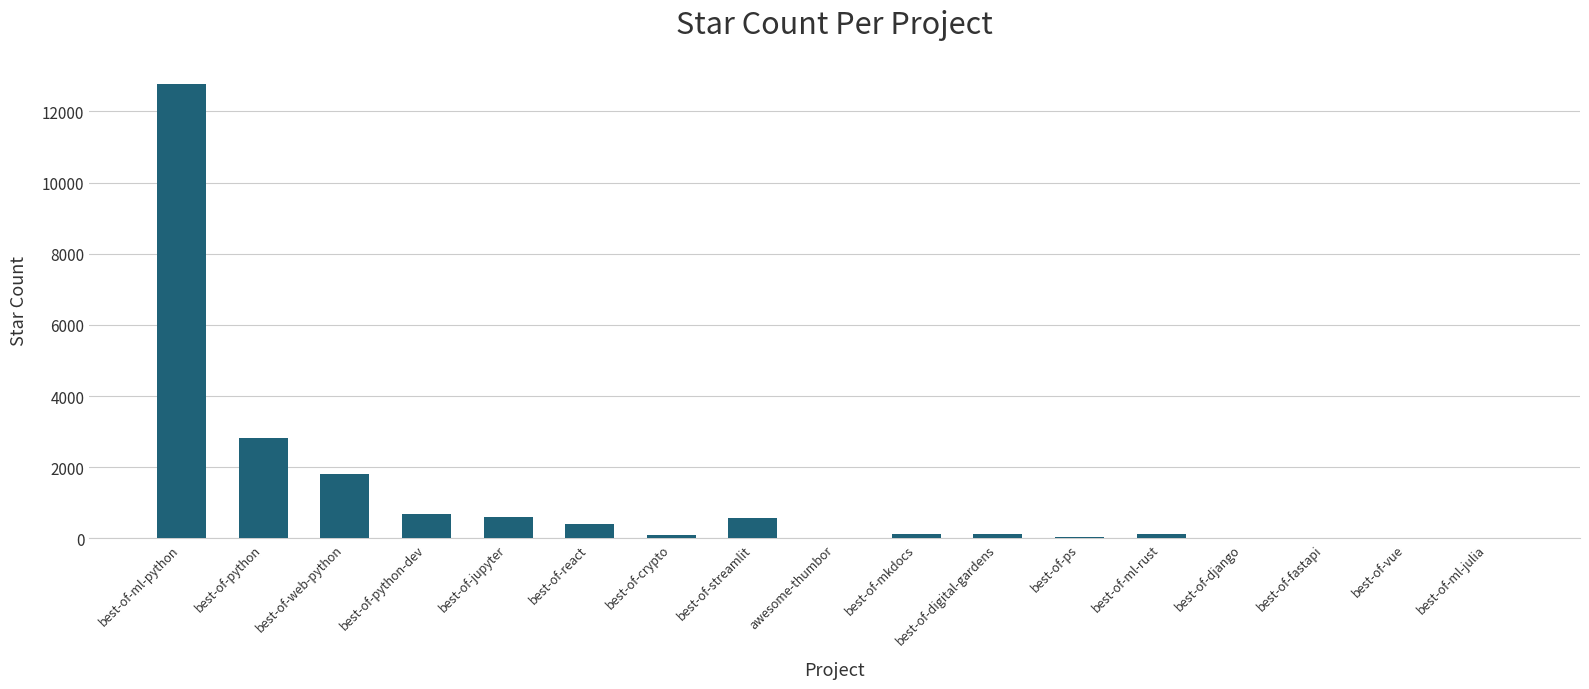

At which label does the data first exceed 124?

best-of-ml-python